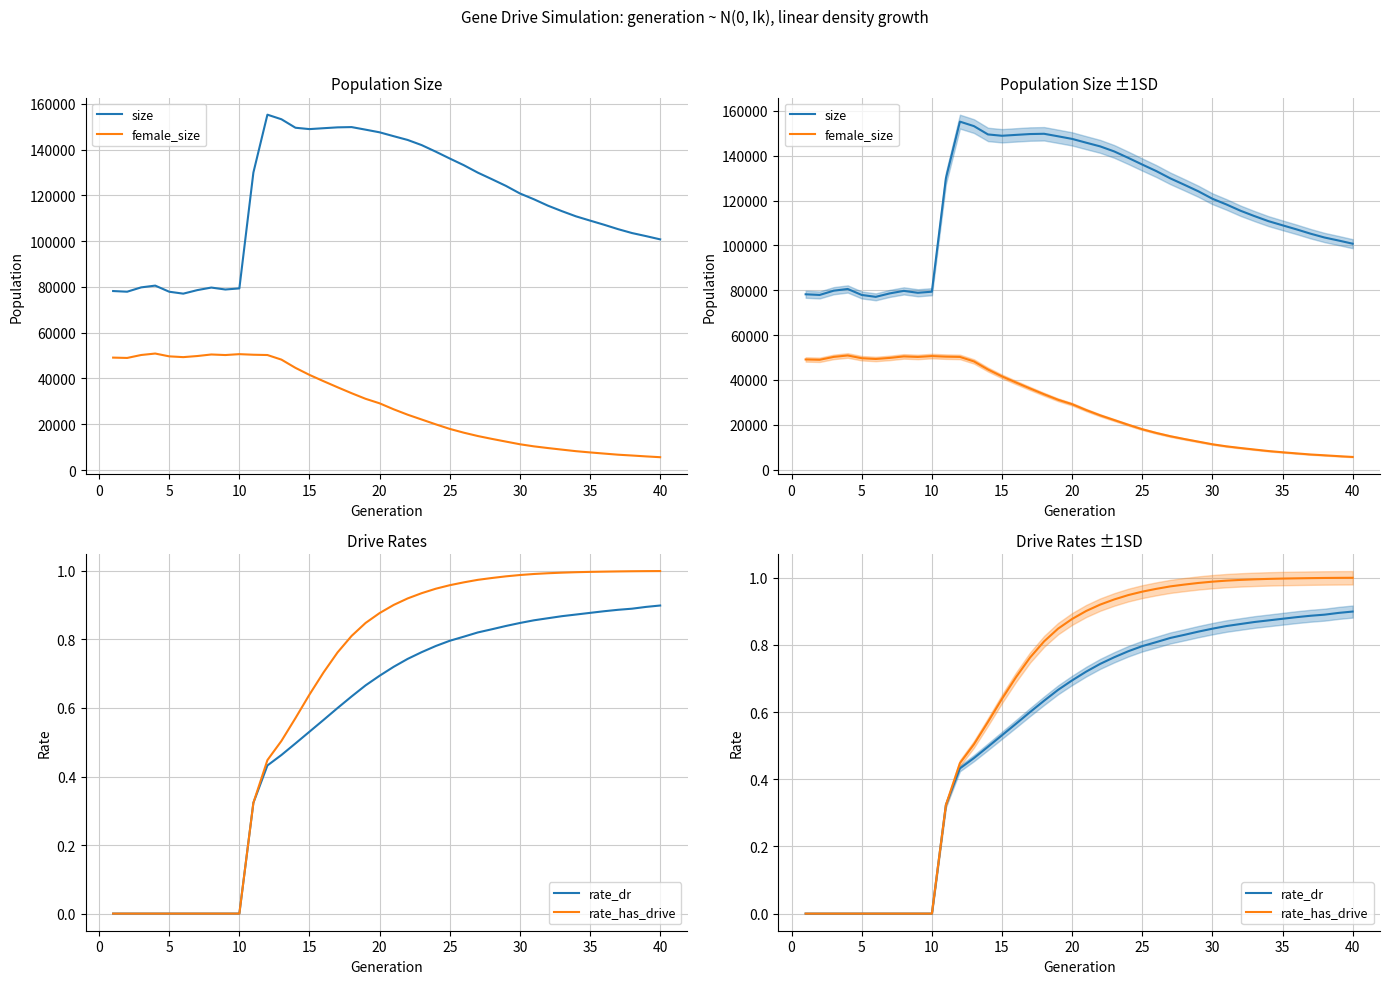

Which series has the largest total across all categories?

size